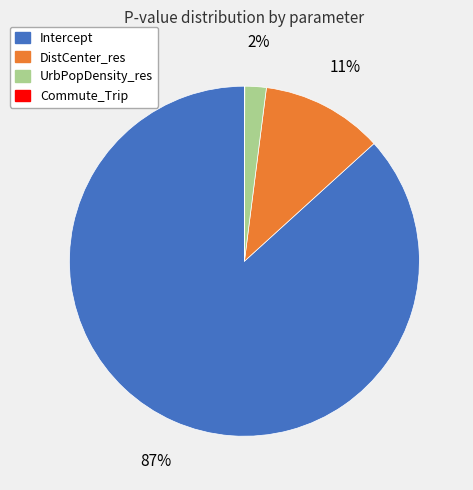

Which slice is the largest?

Intercept